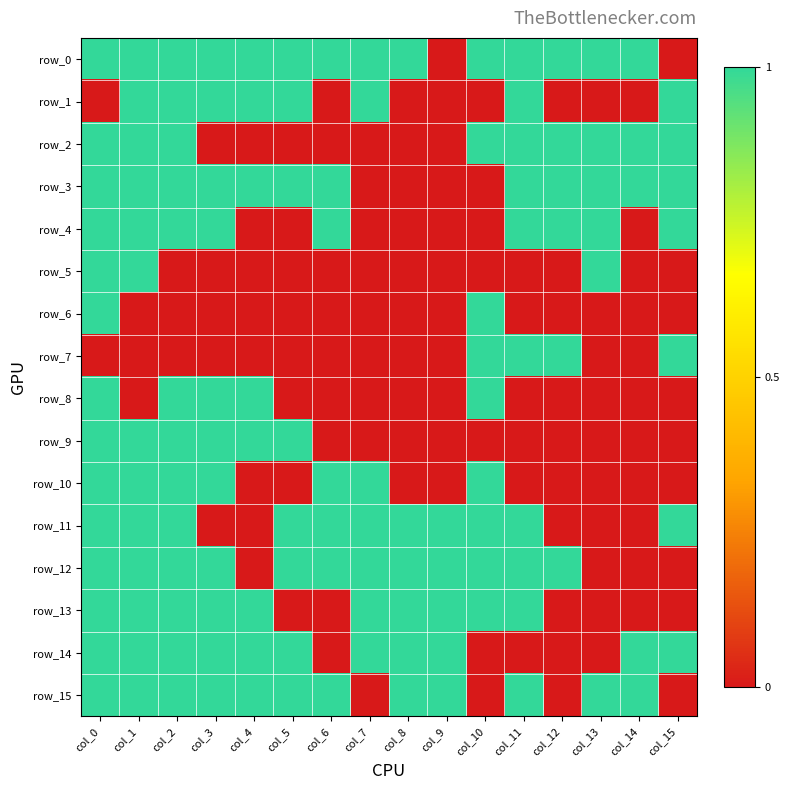

Reading left to right, list all the values displayed in this chart.

row_0: col_0=1	col_1=1	col_2=1	col_3=1	col_4=1	col_5=1	col_6=1	col_7=1	col_8=1	col_9=0	col_10=1	col_11=1	col_12=1	col_13=1	col_14=1	col_15=0
row_1: col_0=0	col_1=1	col_2=1	col_3=1	col_4=1	col_5=1	col_6=0	col_7=1	col_8=0	col_9=0	col_10=0	col_11=1	col_12=0	col_13=0	col_14=0	col_15=1
row_2: col_0=1	col_1=1	col_2=1	col_3=0	col_4=0	col_5=0	col_6=0	col_7=0	col_8=0	col_9=0	col_10=1	col_11=1	col_12=1	col_13=1	col_14=1	col_15=1
row_3: col_0=1	col_1=1	col_2=1	col_3=1	col_4=1	col_5=1	col_6=1	col_7=0	col_8=0	col_9=0	col_10=0	col_11=1	col_12=1	col_13=1	col_14=1	col_15=1
row_4: col_0=1	col_1=1	col_2=1	col_3=1	col_4=0	col_5=0	col_6=1	col_7=0	col_8=0	col_9=0	col_10=0	col_11=1	col_12=1	col_13=1	col_14=0	col_15=1
row_5: col_0=1	col_1=1	col_2=0	col_3=0	col_4=0	col_5=0	col_6=0	col_7=0	col_8=0	col_9=0	col_10=0	col_11=0	col_12=0	col_13=1	col_14=0	col_15=0
row_6: col_0=1	col_1=0	col_2=0	col_3=0	col_4=0	col_5=0	col_6=0	col_7=0	col_8=0	col_9=0	col_10=1	col_11=0	col_12=0	col_13=0	col_14=0	col_15=0
row_7: col_0=0	col_1=0	col_2=0	col_3=0	col_4=0	col_5=0	col_6=0	col_7=0	col_8=0	col_9=0	col_10=1	col_11=1	col_12=1	col_13=0	col_14=0	col_15=1
row_8: col_0=1	col_1=0	col_2=1	col_3=1	col_4=1	col_5=0	col_6=0	col_7=0	col_8=0	col_9=0	col_10=1	col_11=0	col_12=0	col_13=0	col_14=0	col_15=0
row_9: col_0=1	col_1=1	col_2=1	col_3=1	col_4=1	col_5=1	col_6=0	col_7=0	col_8=0	col_9=0	col_10=0	col_11=0	col_12=0	col_13=0	col_14=0	col_15=0
row_10: col_0=1	col_1=1	col_2=1	col_3=1	col_4=0	col_5=0	col_6=1	col_7=1	col_8=0	col_9=0	col_10=1	col_11=0	col_12=0	col_13=0	col_14=0	col_15=0
row_11: col_0=1	col_1=1	col_2=1	col_3=0	col_4=0	col_5=1	col_6=1	col_7=1	col_8=1	col_9=1	col_10=1	col_11=1	col_12=0	col_13=0	col_14=0	col_15=1
row_12: col_0=1	col_1=1	col_2=1	col_3=1	col_4=0	col_5=1	col_6=1	col_7=1	col_8=1	col_9=1	col_10=1	col_11=1	col_12=1	col_13=0	col_14=0	col_15=0
row_13: col_0=1	col_1=1	col_2=1	col_3=1	col_4=1	col_5=0	col_6=0	col_7=1	col_8=1	col_9=1	col_10=1	col_11=1	col_12=0	col_13=0	col_14=0	col_15=0
row_14: col_0=1	col_1=1	col_2=1	col_3=1	col_4=1	col_5=1	col_6=0	col_7=1	col_8=1	col_9=1	col_10=0	col_11=0	col_12=0	col_13=0	col_14=1	col_15=1
row_15: col_0=1	col_1=1	col_2=1	col_3=1	col_4=1	col_5=1	col_6=1	col_7=0	col_8=1	col_9=1	col_10=0	col_11=1	col_12=0	col_13=1	col_14=1	col_15=0